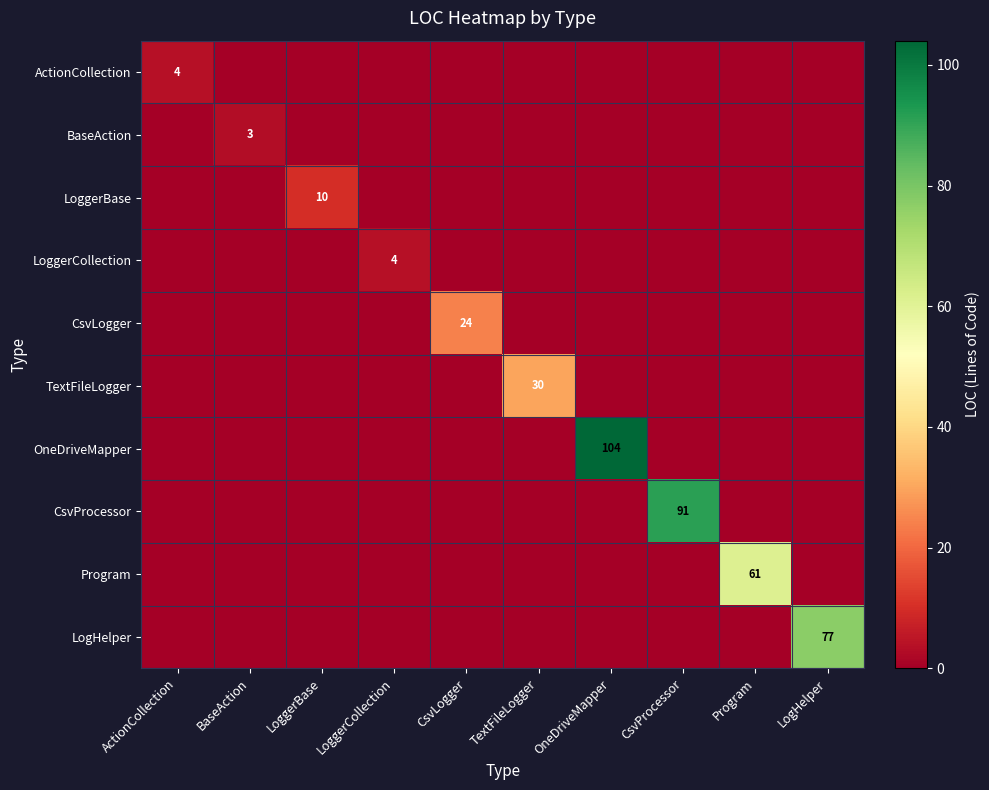

The value of Program at Program is 61. True or false?

True